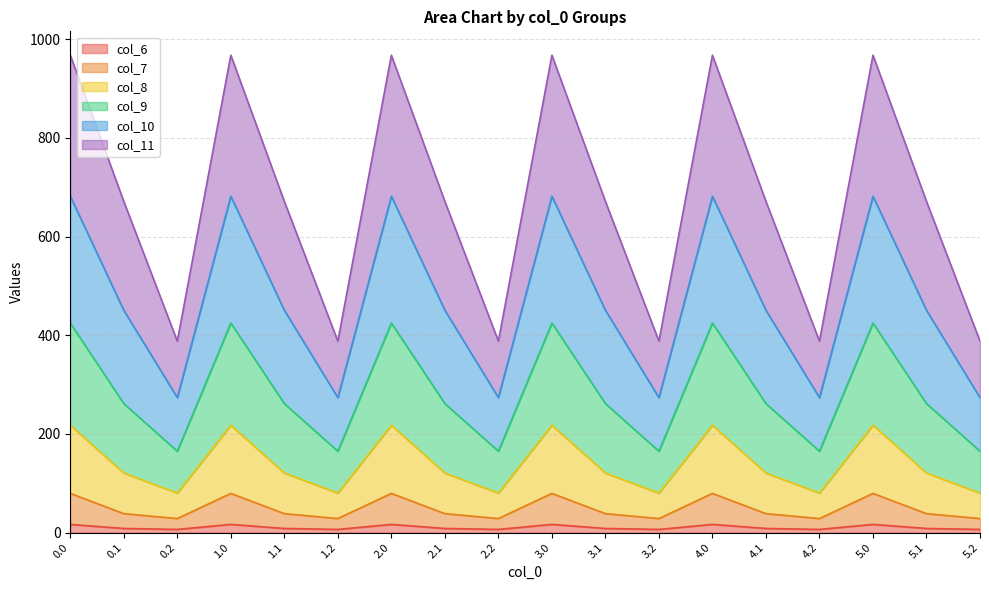

At how many categories does at least one series exceed 483?

12